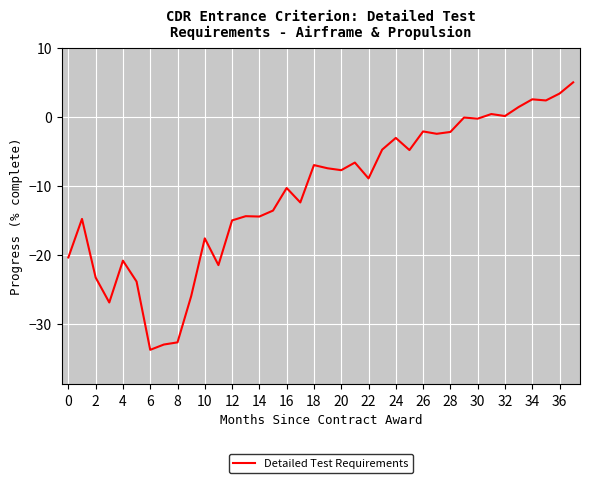

What is the greatest value displayed?

5.0